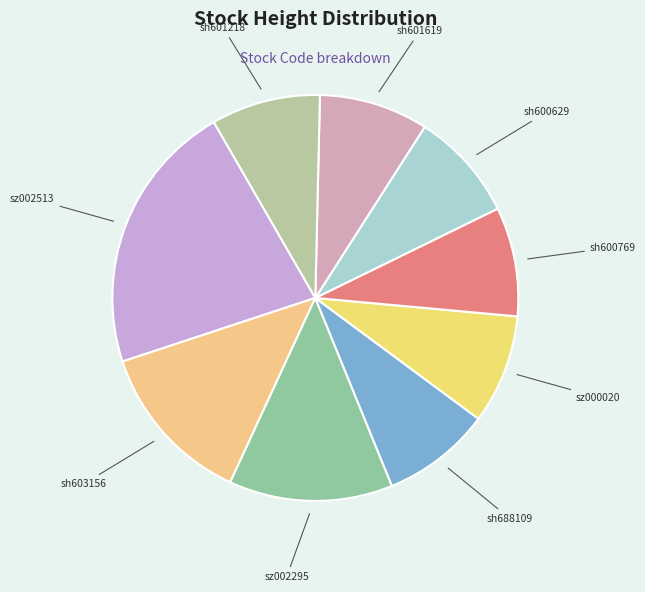

Which category has the biggest portion of the pie?

sz002513